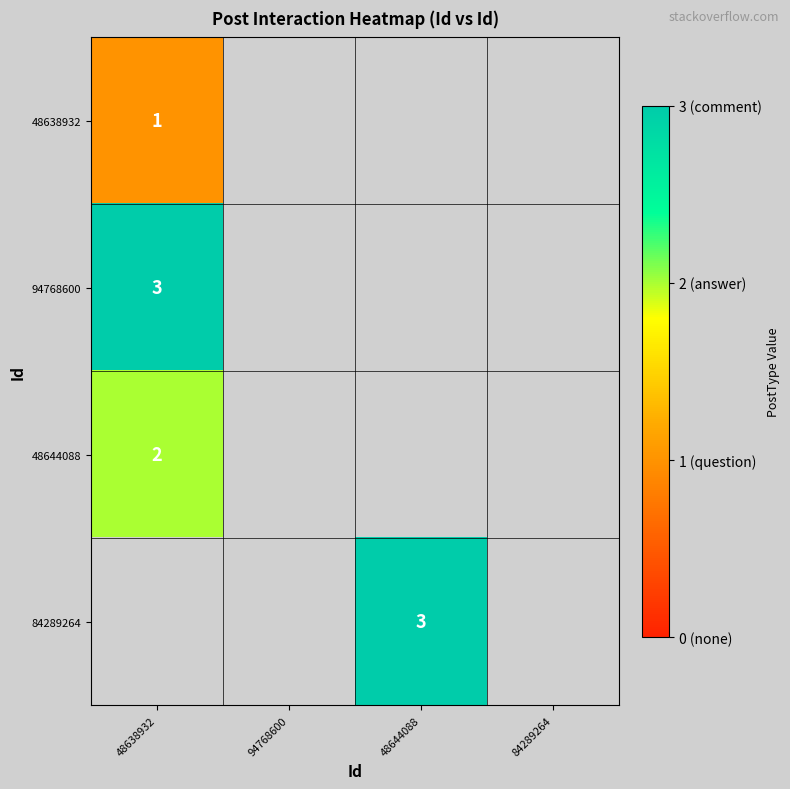

Rank the categories by 48638932 value from highest to lowest.

48638932, 94768600, 48644088, 84289264